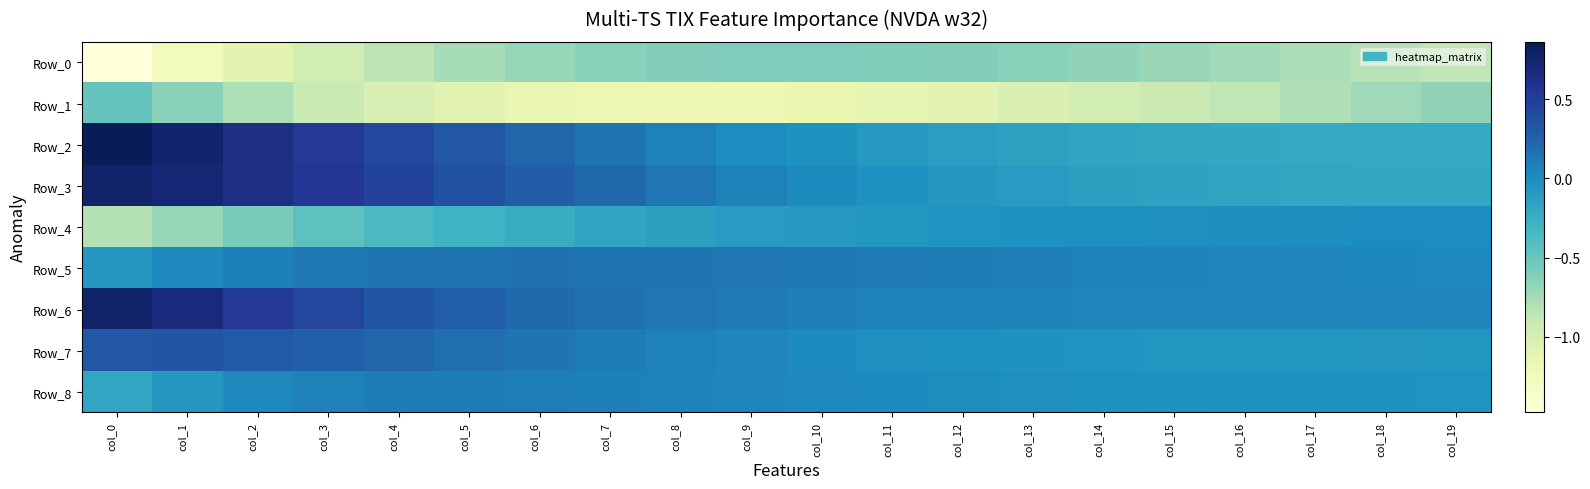

Which category has the lowest value across all series?

col_0